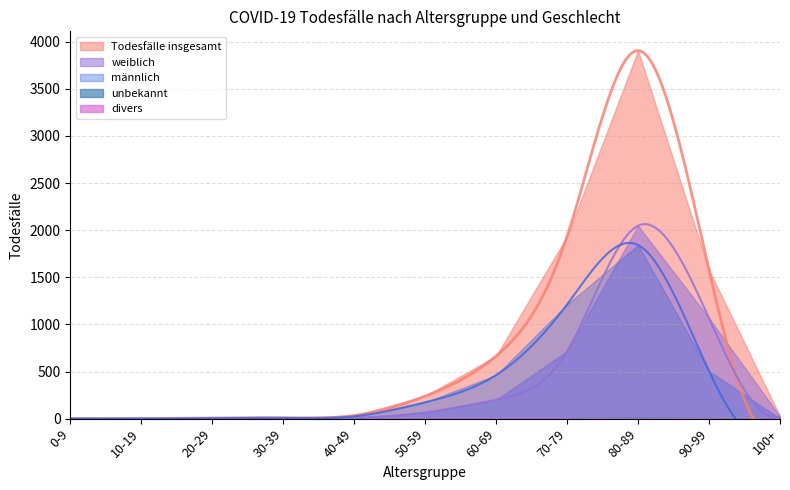

Which series changed the most between 0-9 and 10-19?

männlich